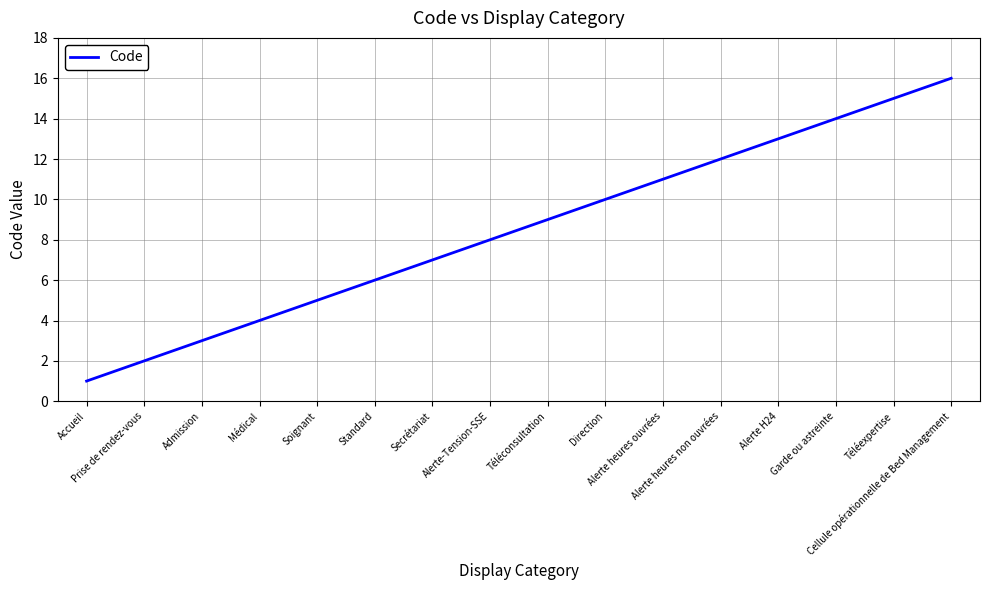

The value at Alerte heures ouvrées is 15. True or false?

False